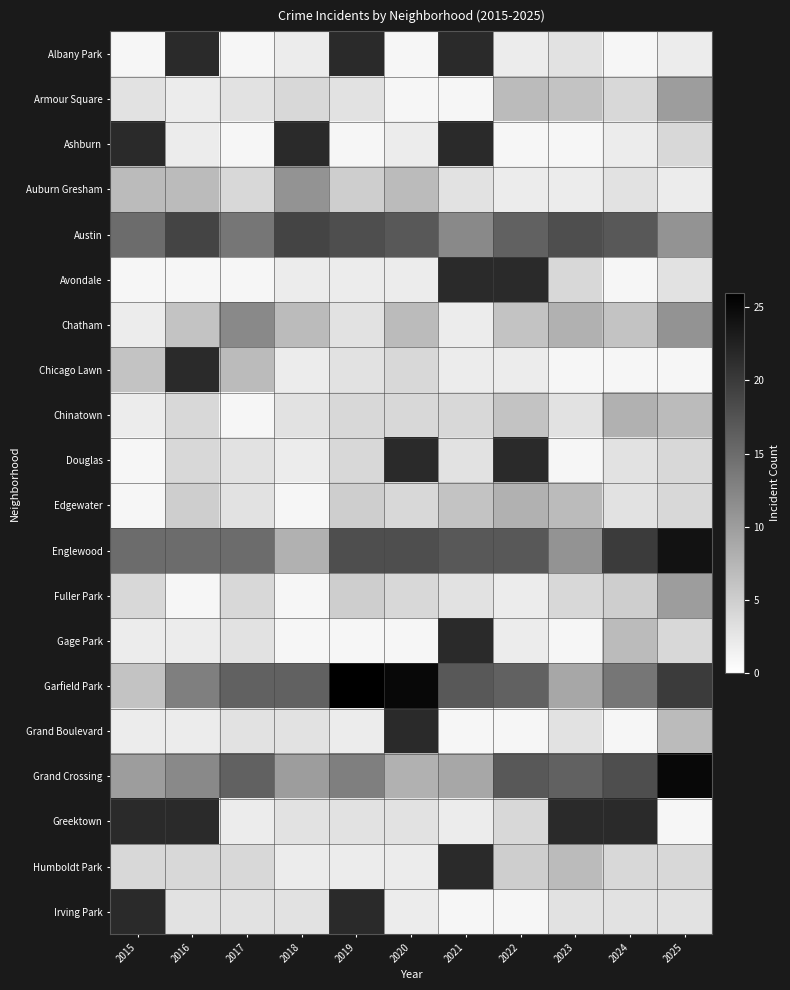

Is the value of Edgewater at 2019 greater than the value of Albany Park at 2015?

Yes